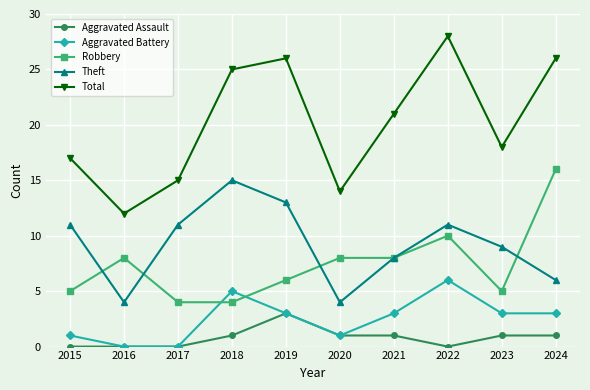

What is the spread (max minus min) of values at 2015?

17